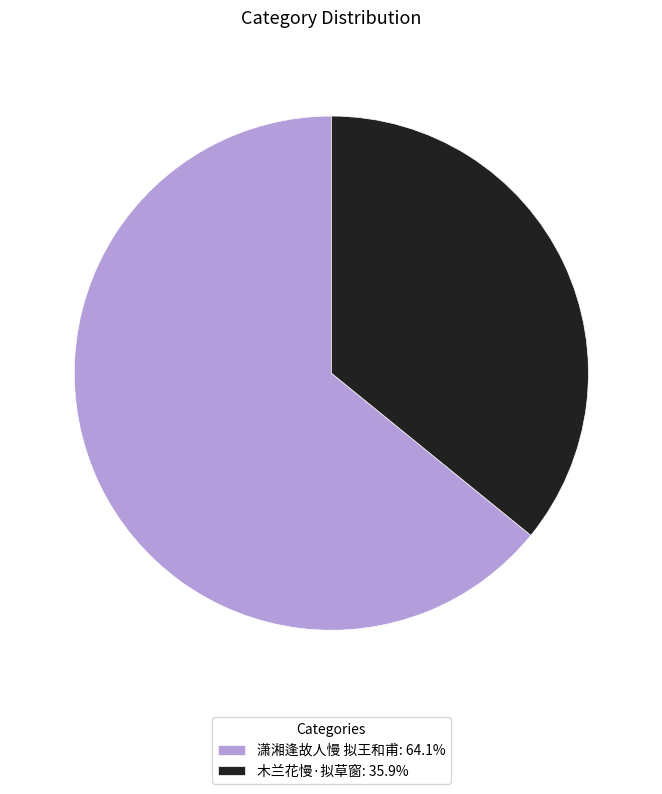

Approximately how many times larger is the value at 潇湘逢故人慢 拟王和甫: 64.1% compared to 木兰花慢·拟草窗: 35.9%?

1.8